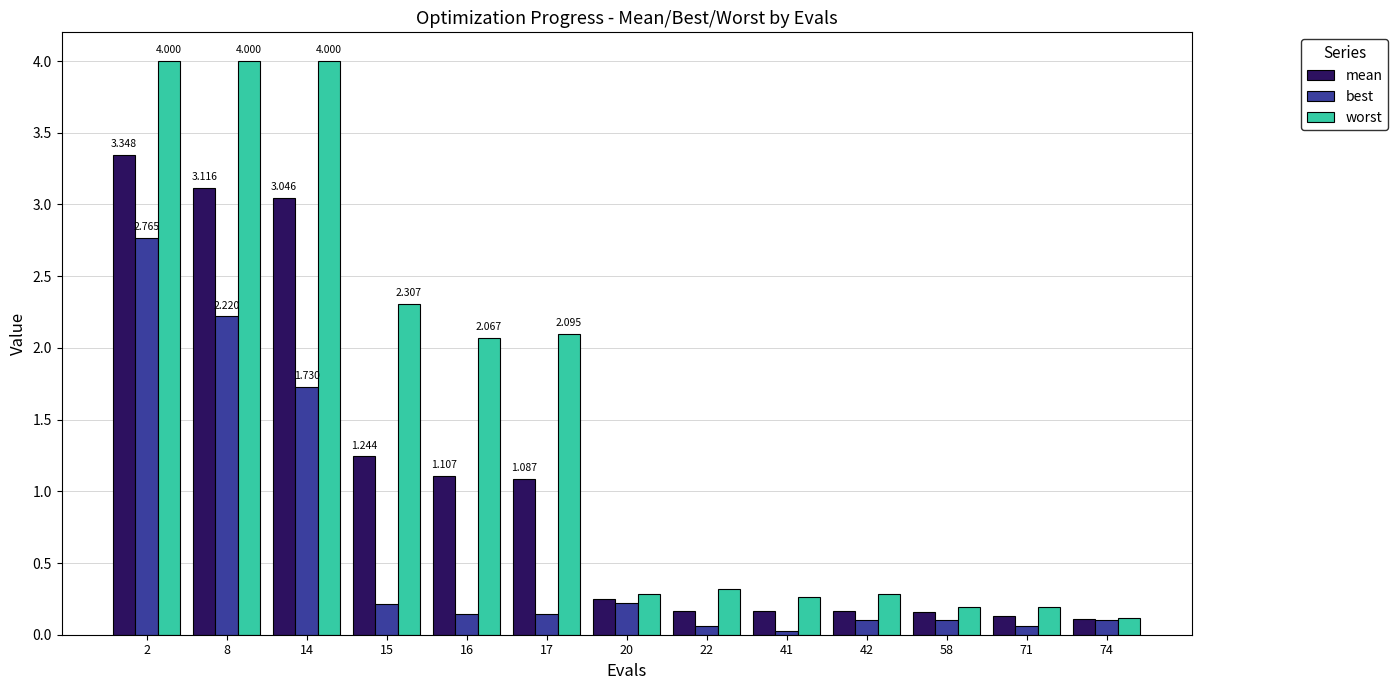

Is it true that worst equals 4.0 at 8?

True